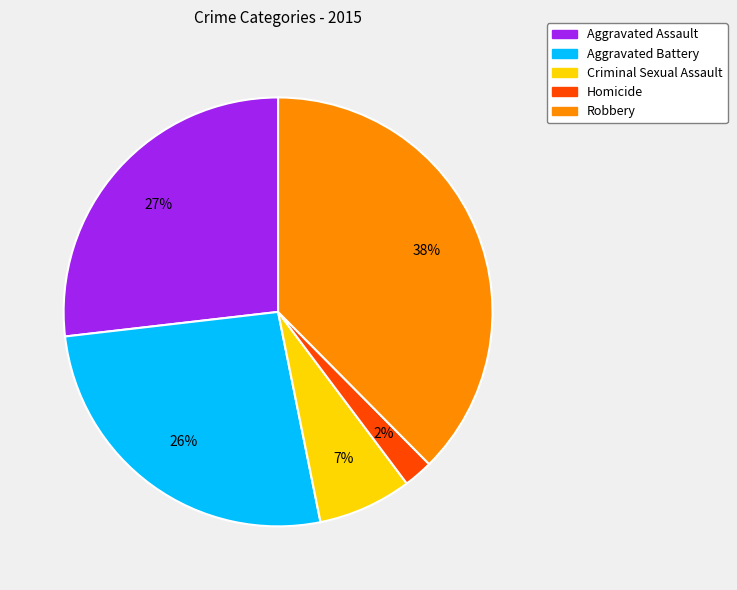

Is the sum of Homicide and Robbery greater than half?

No